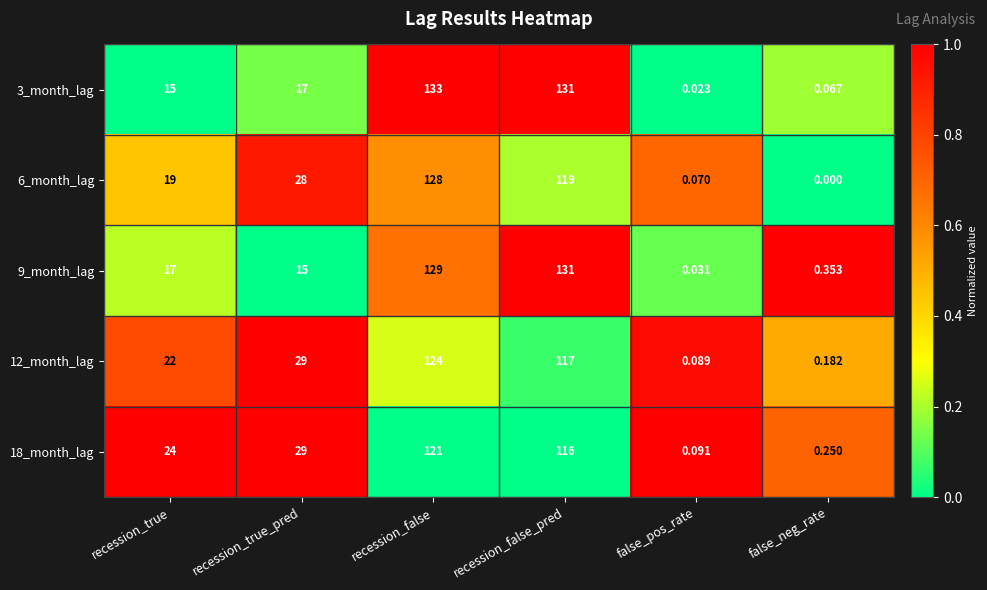

Is the value of 3_month_lag at recession_true_pred greater than the value of 6_month_lag at recession_true_pred?

No